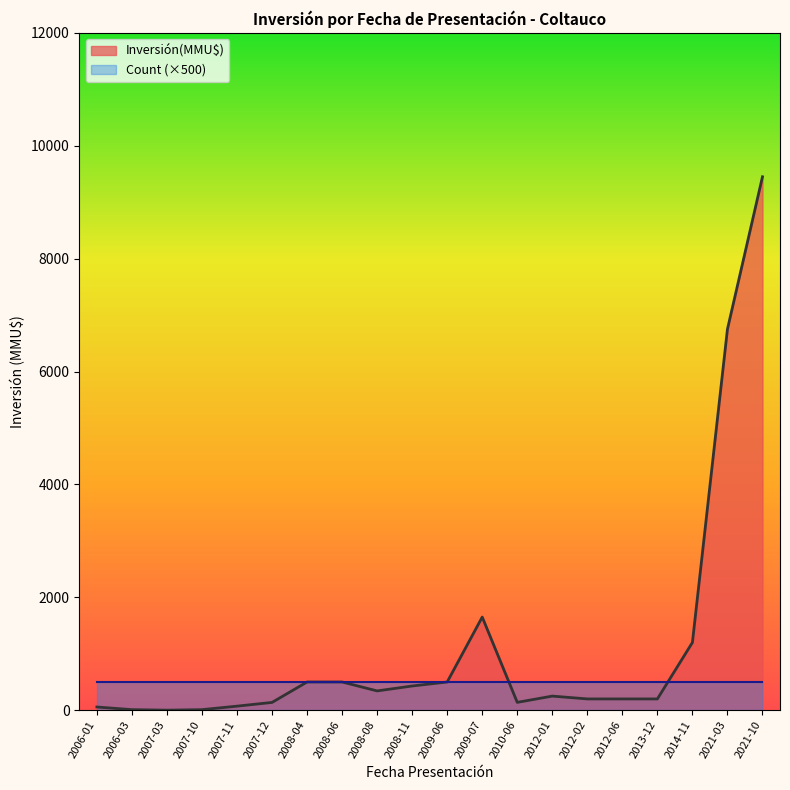

Rank the categories by Count (×500) line value from highest to lowest.

2006-01, 2006-03, 2007-03, 2007-10, 2007-11, 2007-12, 2008-04, 2008-06, 2008-08, 2008-11, 2009-06, 2009-07, 2010-06, 2012-01, 2012-02, 2012-06, 2013-12, 2014-11, 2021-03, 2021-10